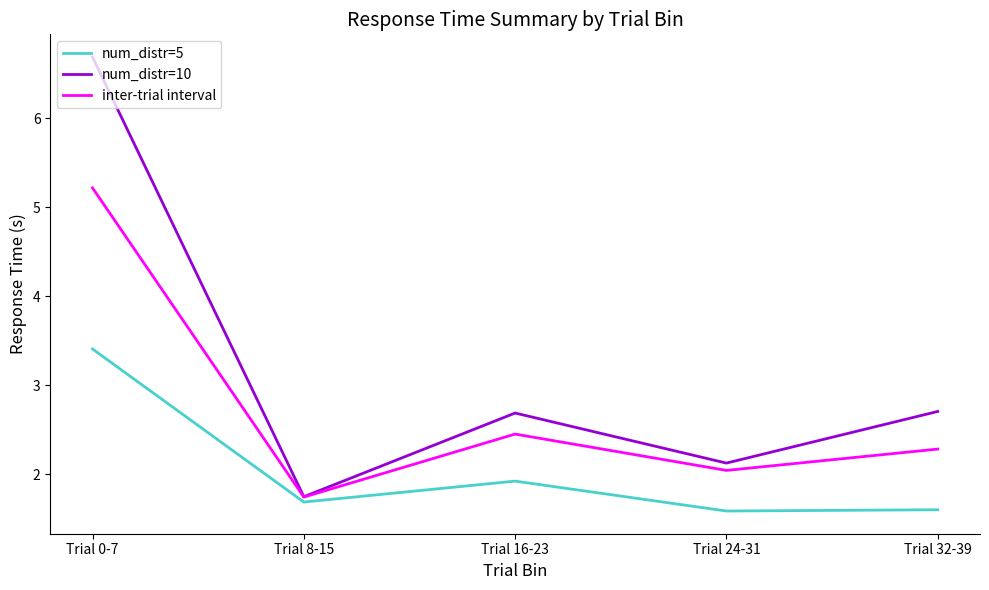

Is the value of inter-trial interval at Trial 0-7 greater than the value of num_distr=5 at Trial 0-7?

Yes